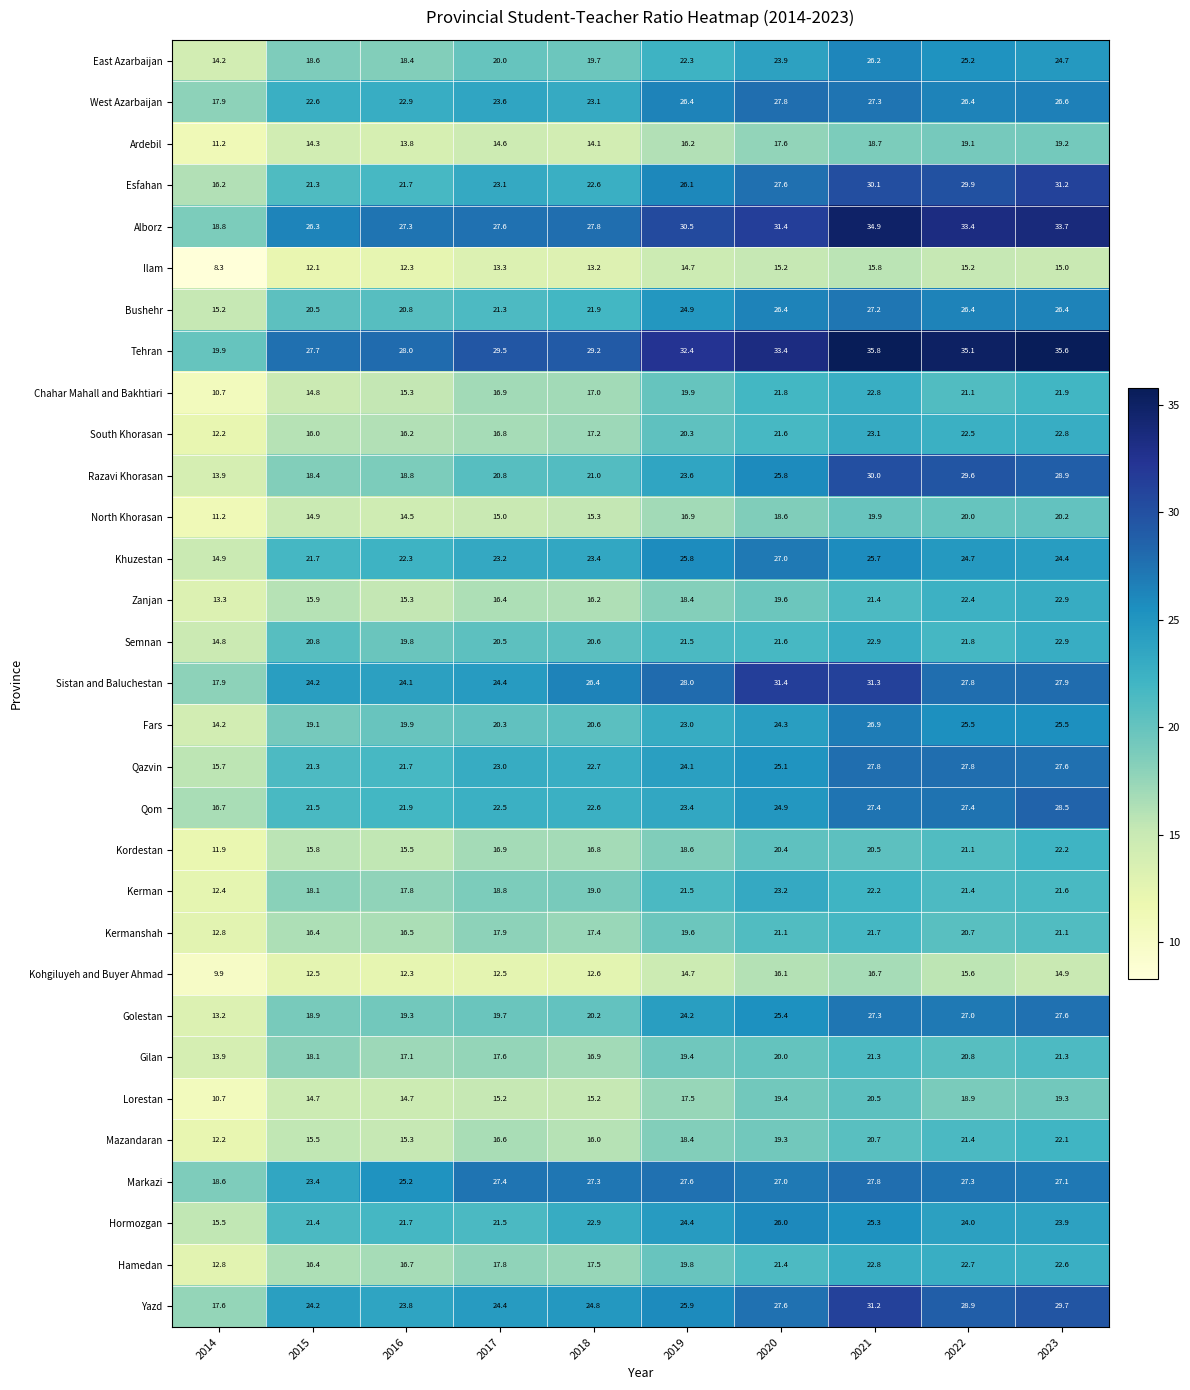

How many values in the Kordestan series are below 18?

5